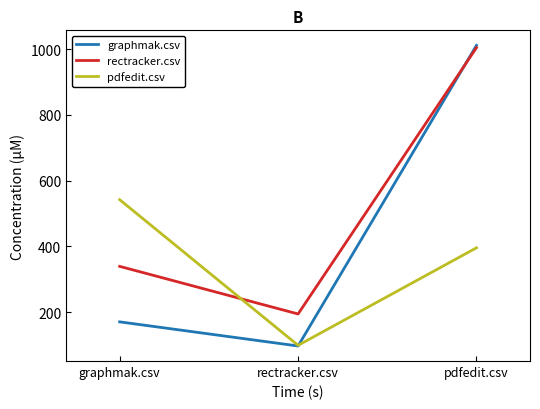

Reading left to right, list all the values displayed in this chart.

graphmak.csv: graphmak.csv=170.0	rectracker.csv=96.5	pdfedit.csv=1012.0
rectracker.csv: graphmak.csv=339.0	rectracker.csv=194.0	pdfedit.csv=1005.0
pdfedit.csv: graphmak.csv=542.0	rectracker.csv=98.5	pdfedit.csv=395.5